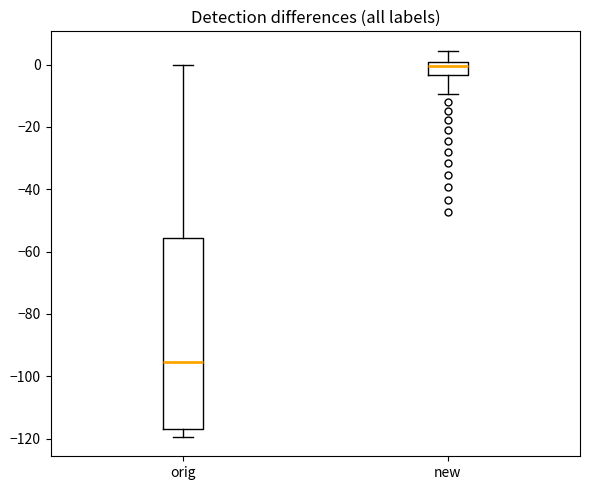

Which box's median line is the lowest?

orig